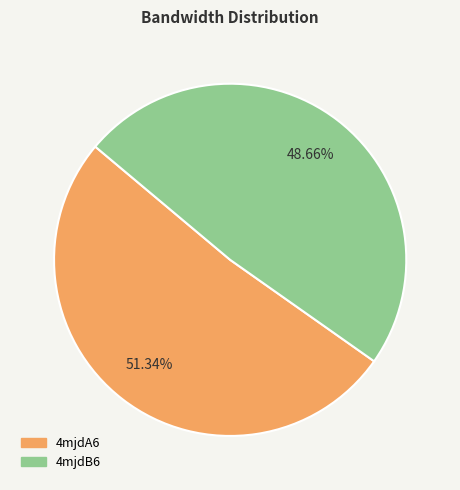

How many slices are in this pie chart?

2